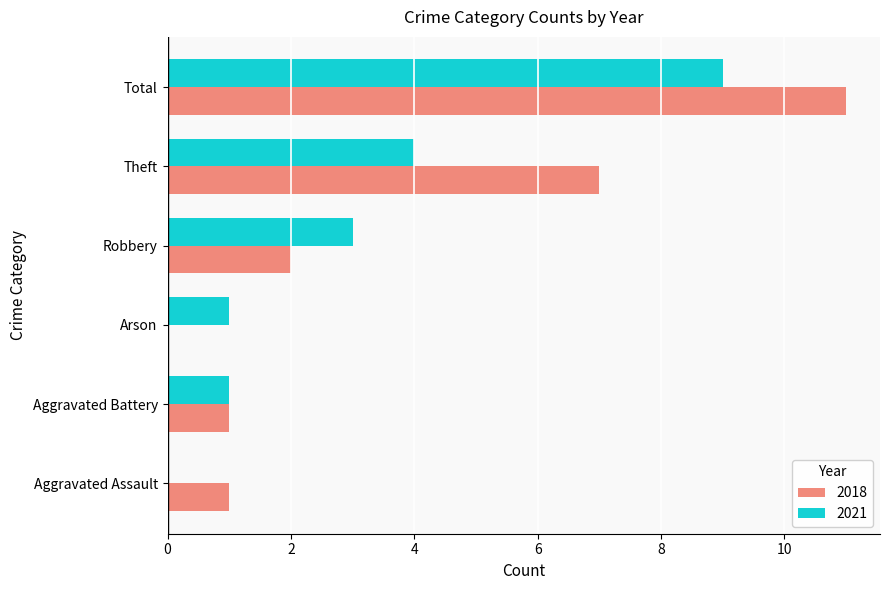

True or false: 2018 has a value of 1 at Aggravated Battery.

True